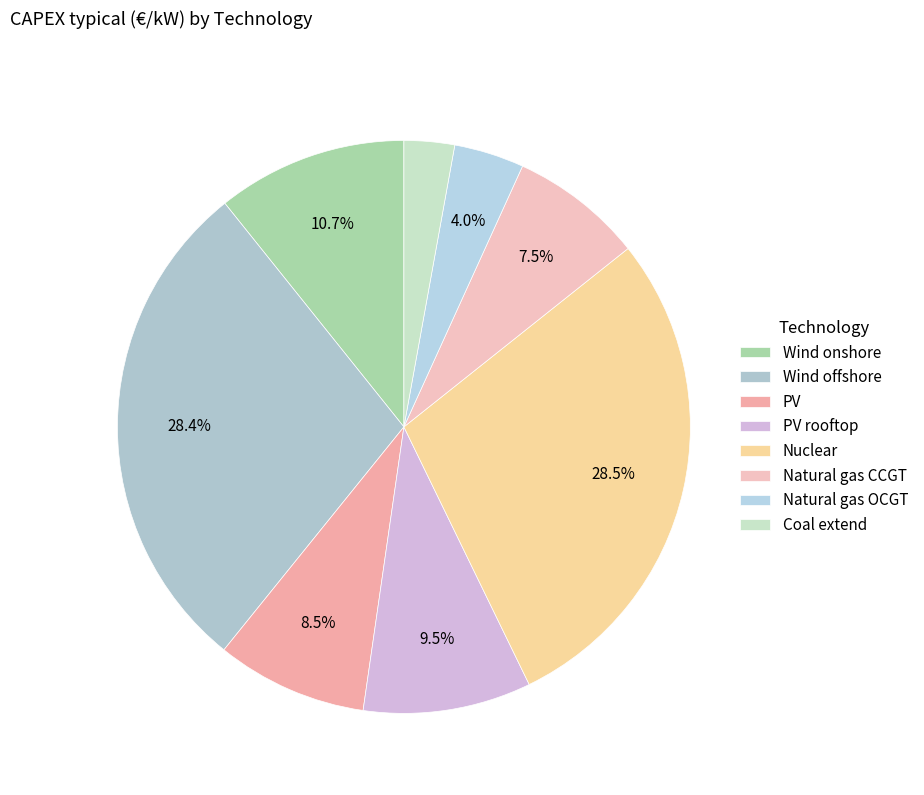

To the nearest percent, what is the difference between the largest and smallest slice percentages?

26%